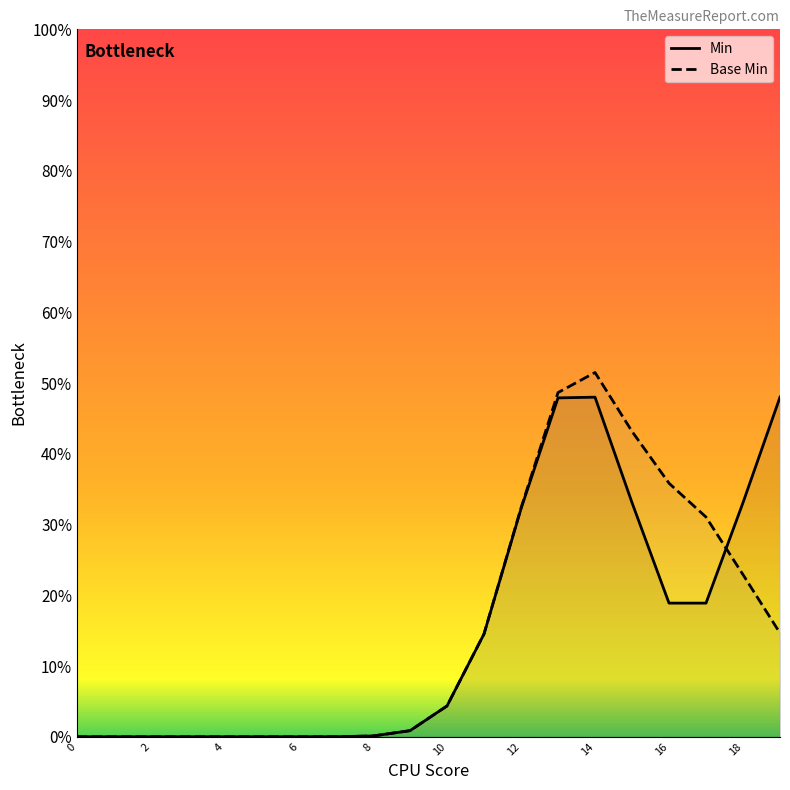

The Min series shows 0.9 at 14. True or false?

False